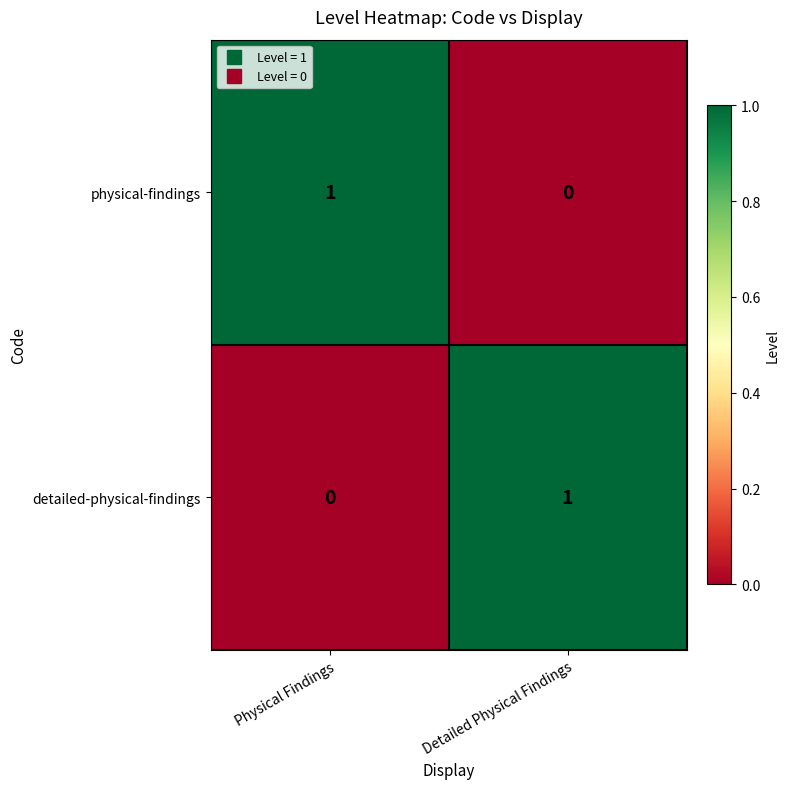

Where is detailed-physical-findings nearest to the value 0?

Physical Findings